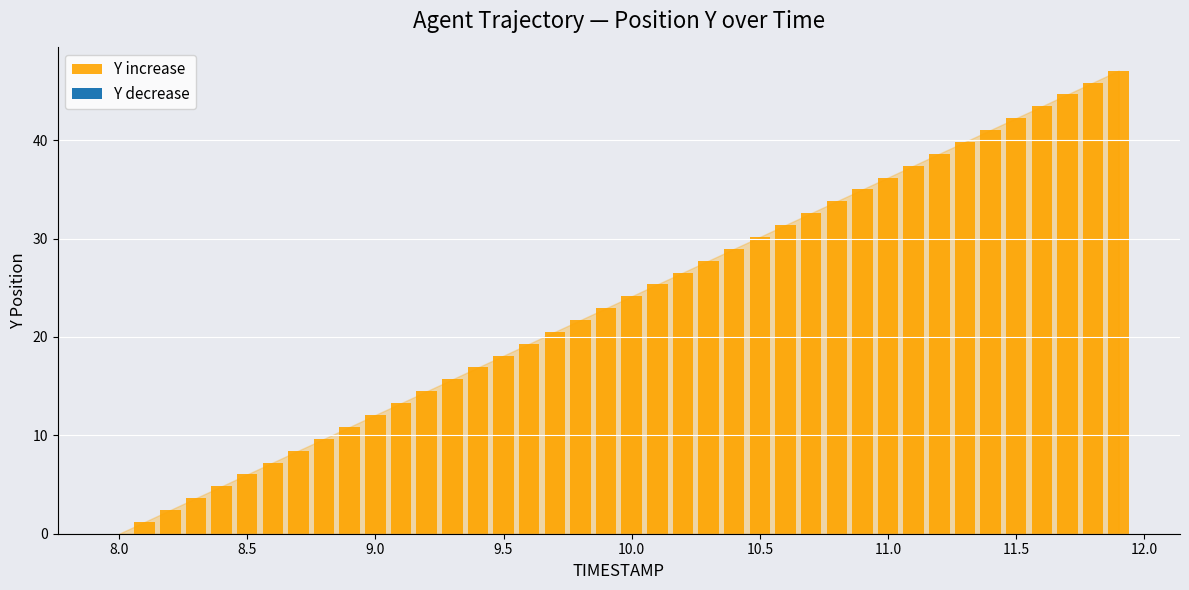

What is the maximum value shown in the chart?

47.1